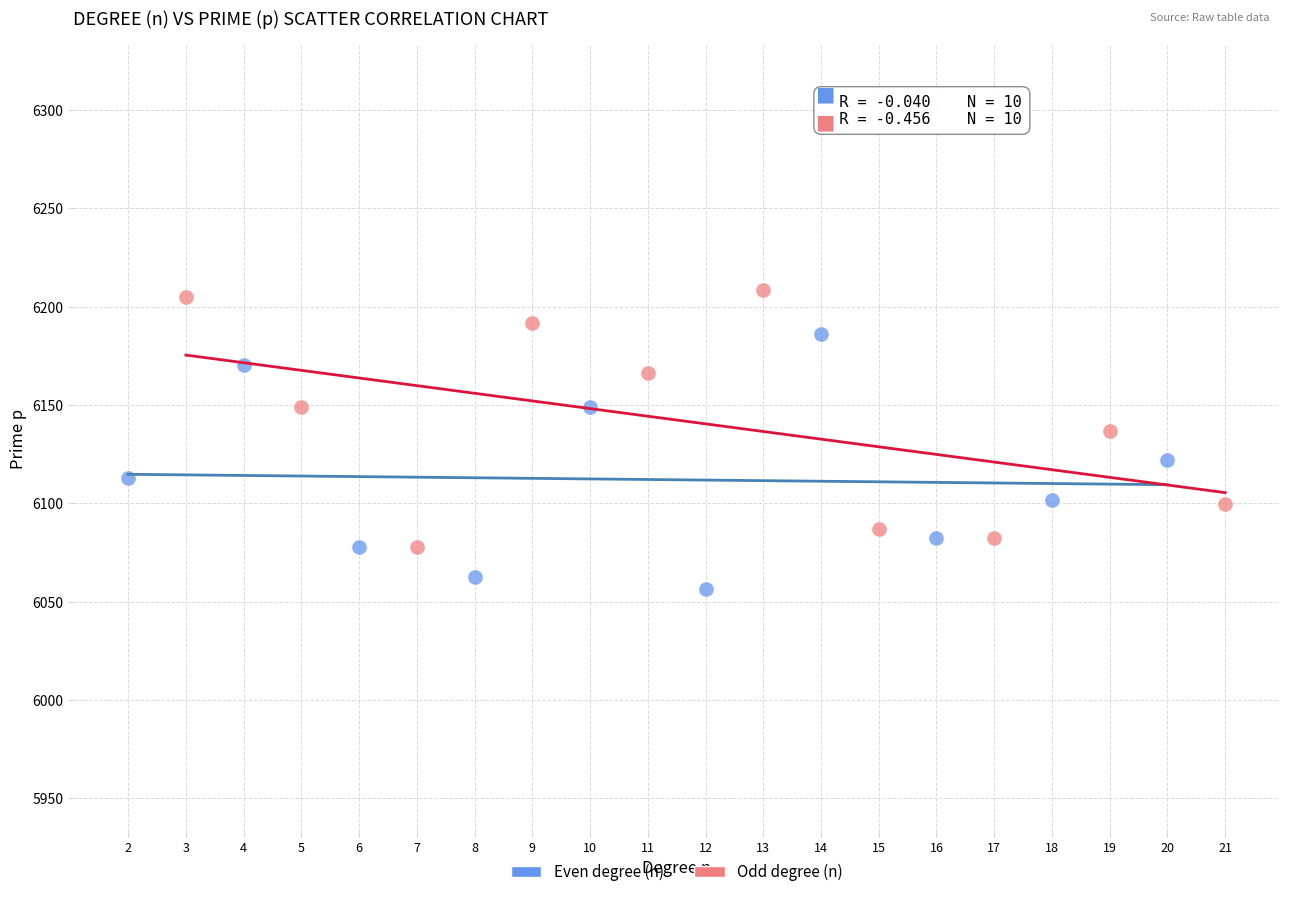

Which series reaches the maximum Y coordinate?

Odd degree (n)